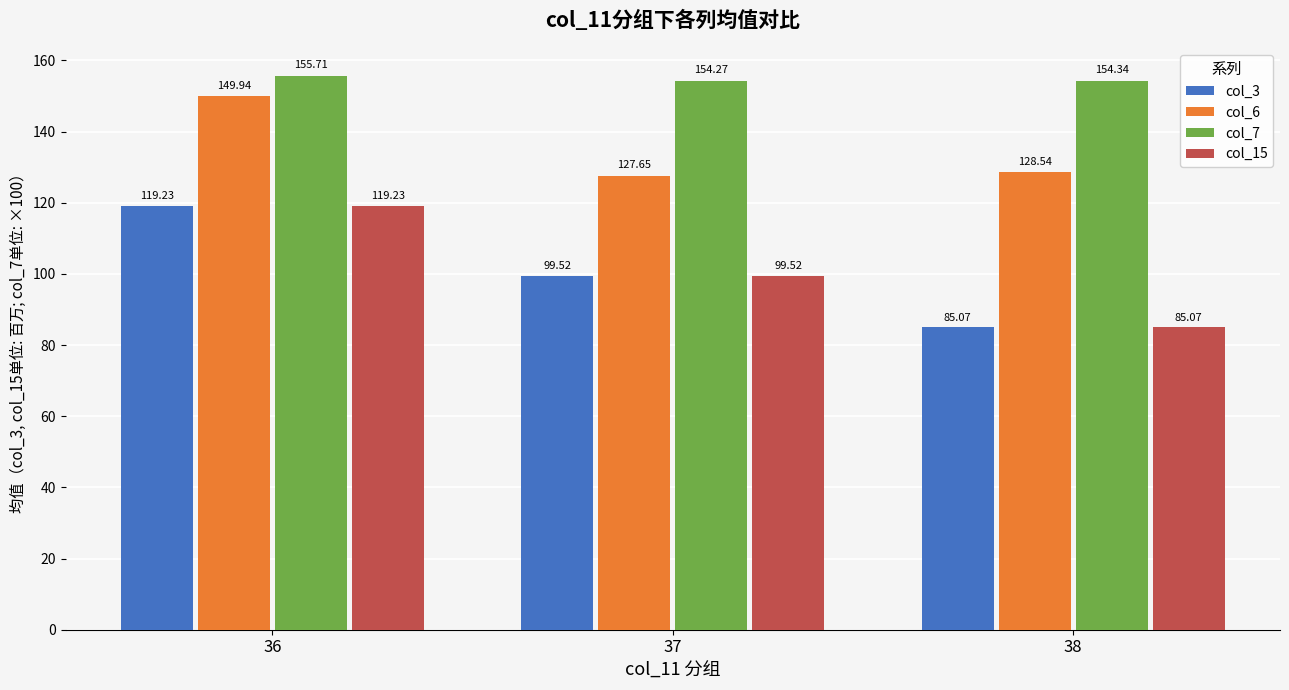

How many data points in col_3 are less than 99?

1